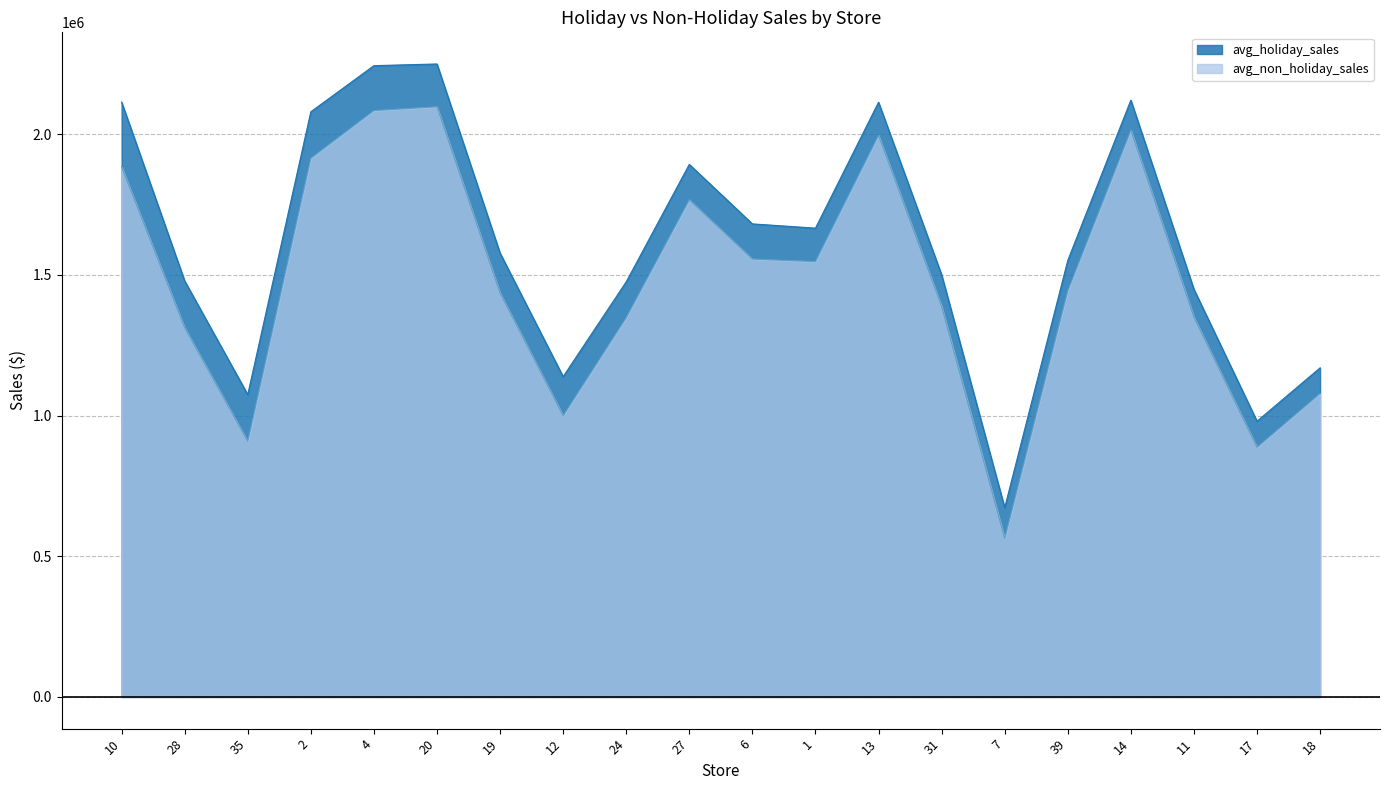

What position from the right is 27?

11